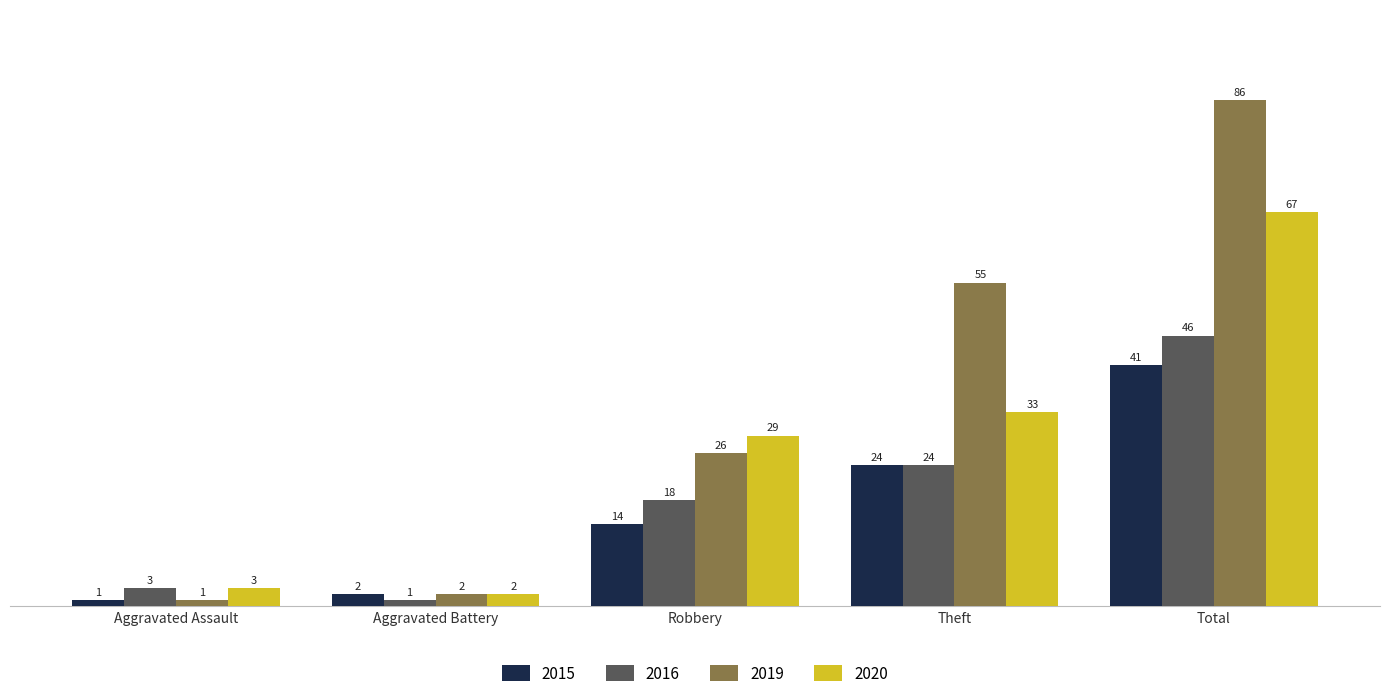

The 2019 series shows 19 at Total. True or false?

False